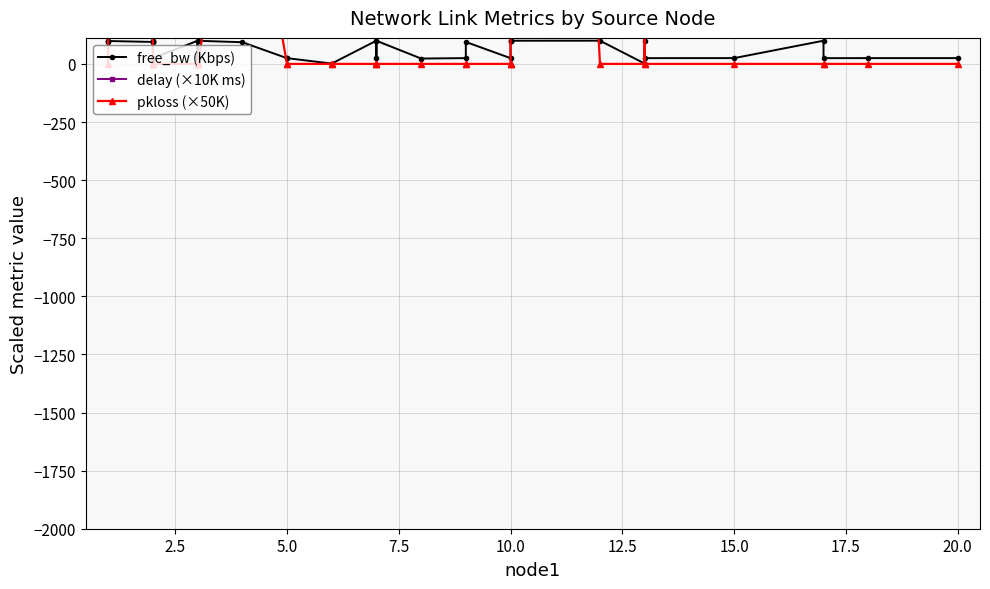

True or false: delay (×10K ms) has more than 2 points higher than both neighbors.

True